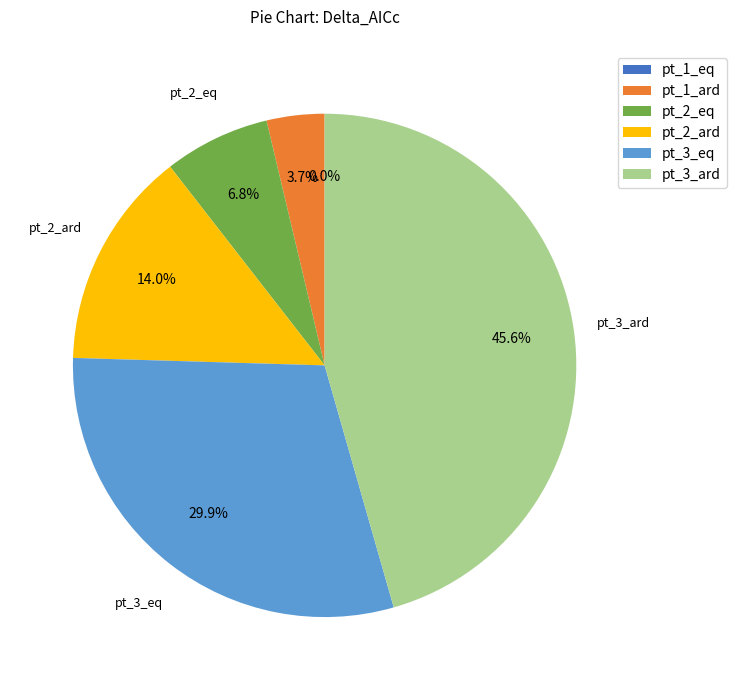

What percentage is the pt_2_ard slice, to the nearest percent?

14%